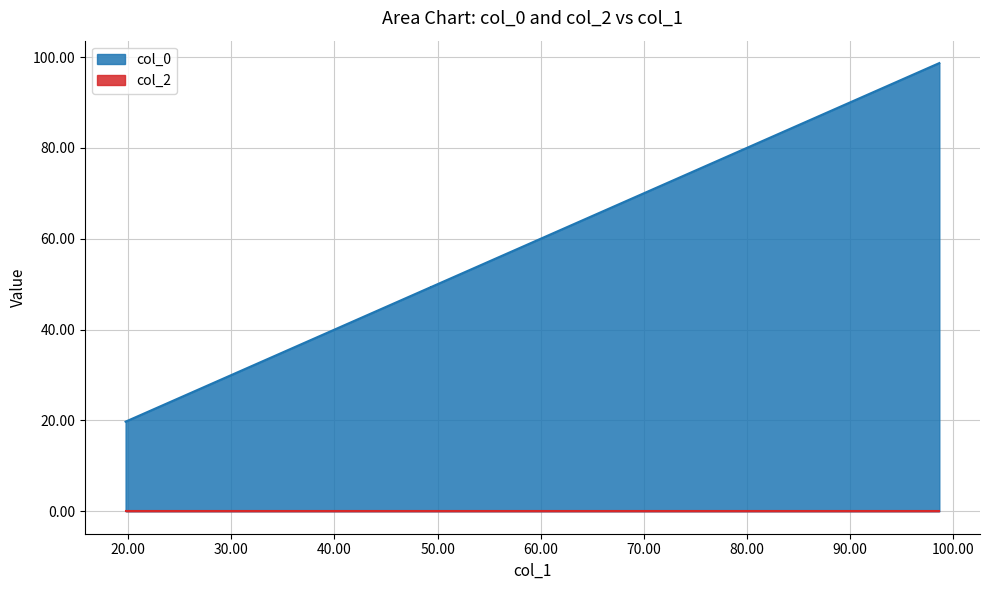

What is the value of the 3rd point from the left?

49.3